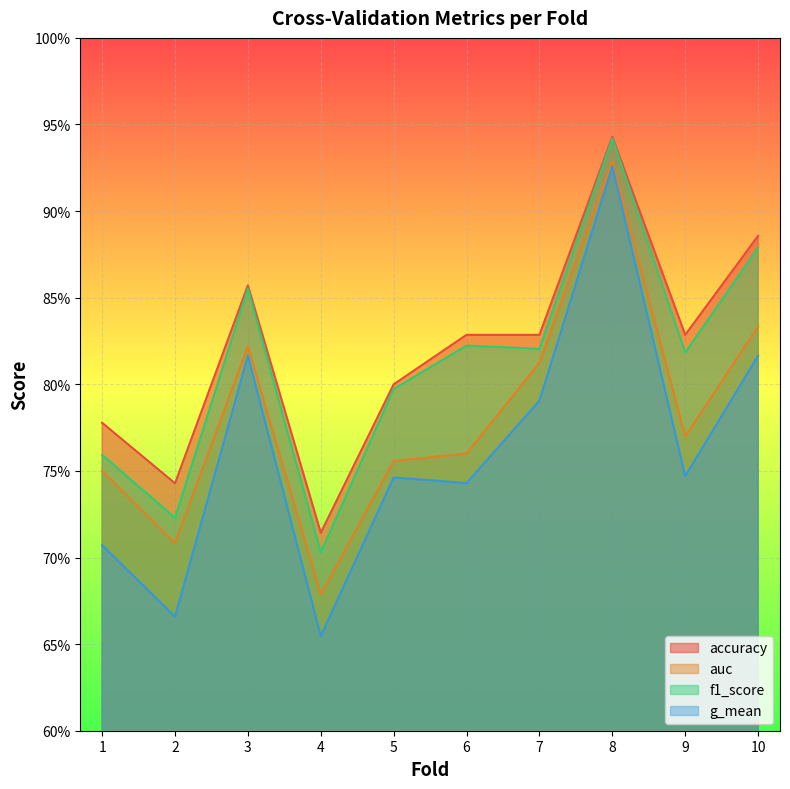

In accuracy, how many points are lower than both neighbors (excluding endpoints)?

3